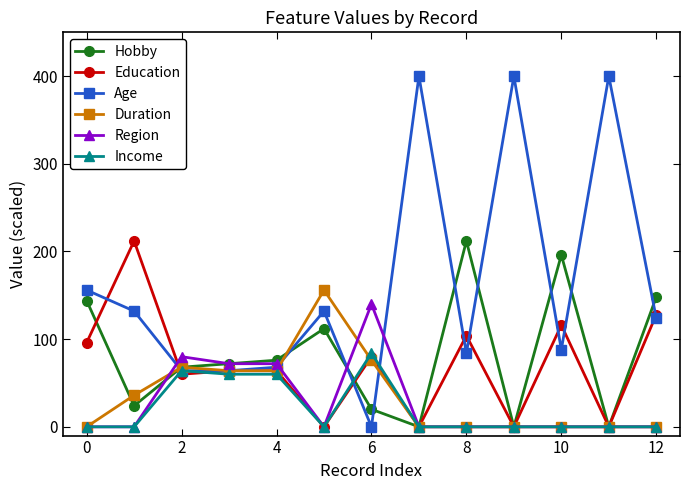

What is the maximum value shown in the chart?

400.0